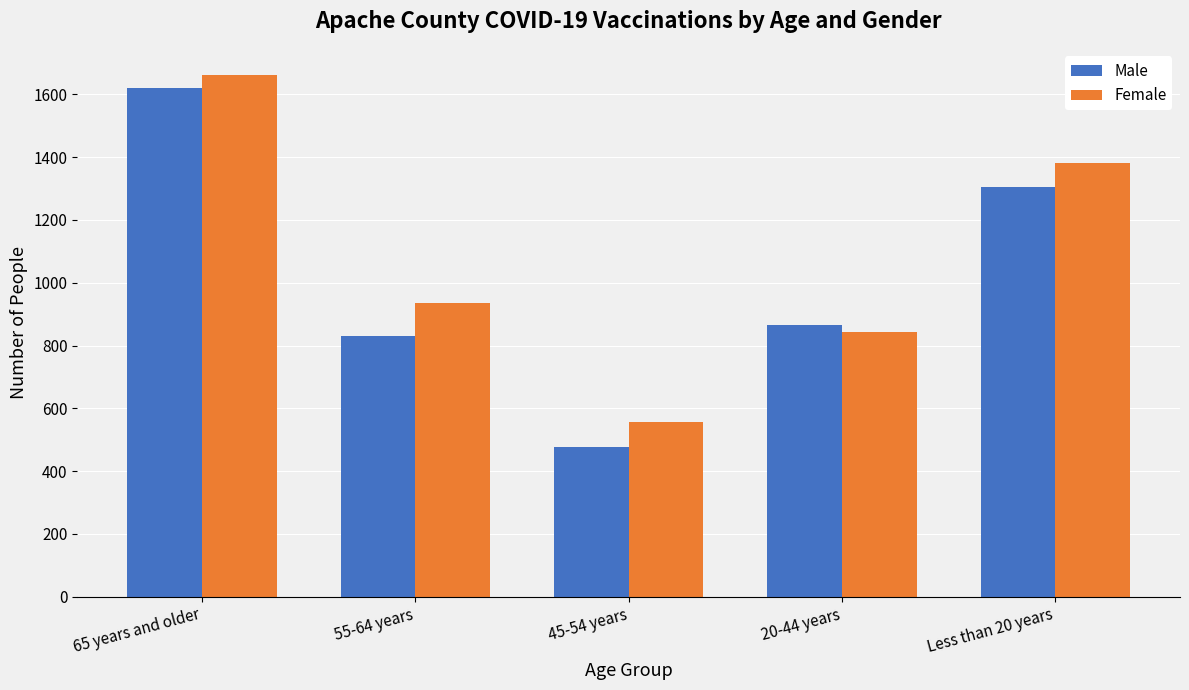

Where does the Female series first go above 935?

65 years and older